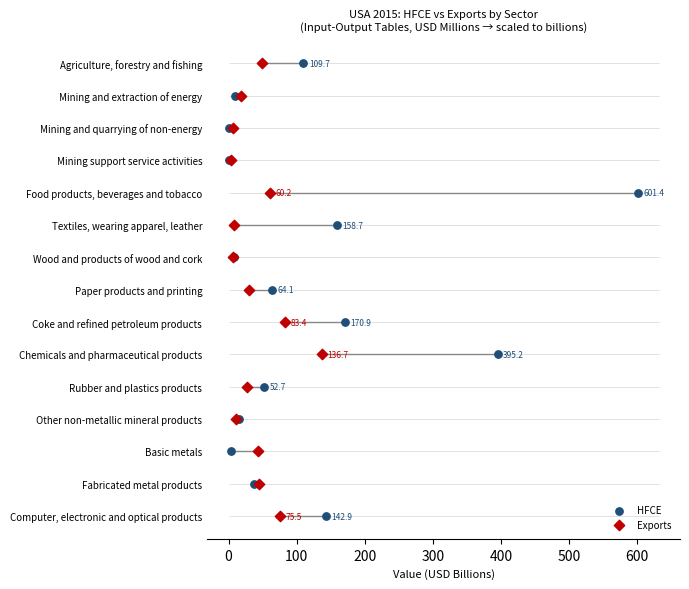

Which series reaches the maximum Y coordinate?

HFCE